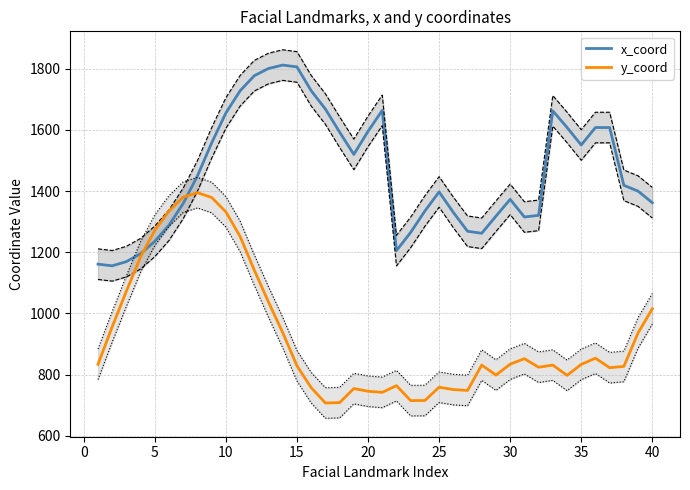

What is the maximum value for x_coord?

1811.8